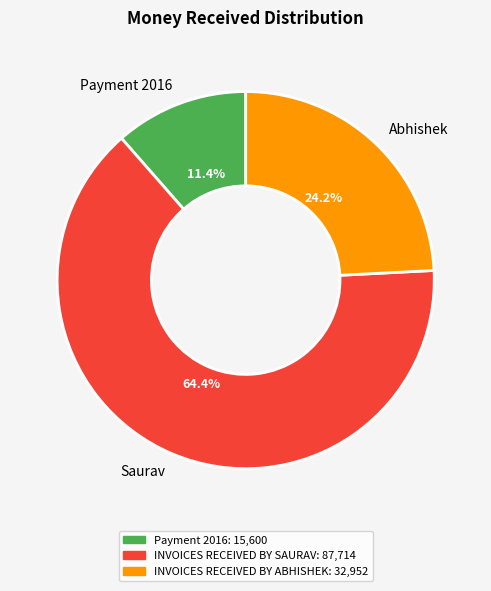

What portion of the pie excludes Payment 2016?

88.6%